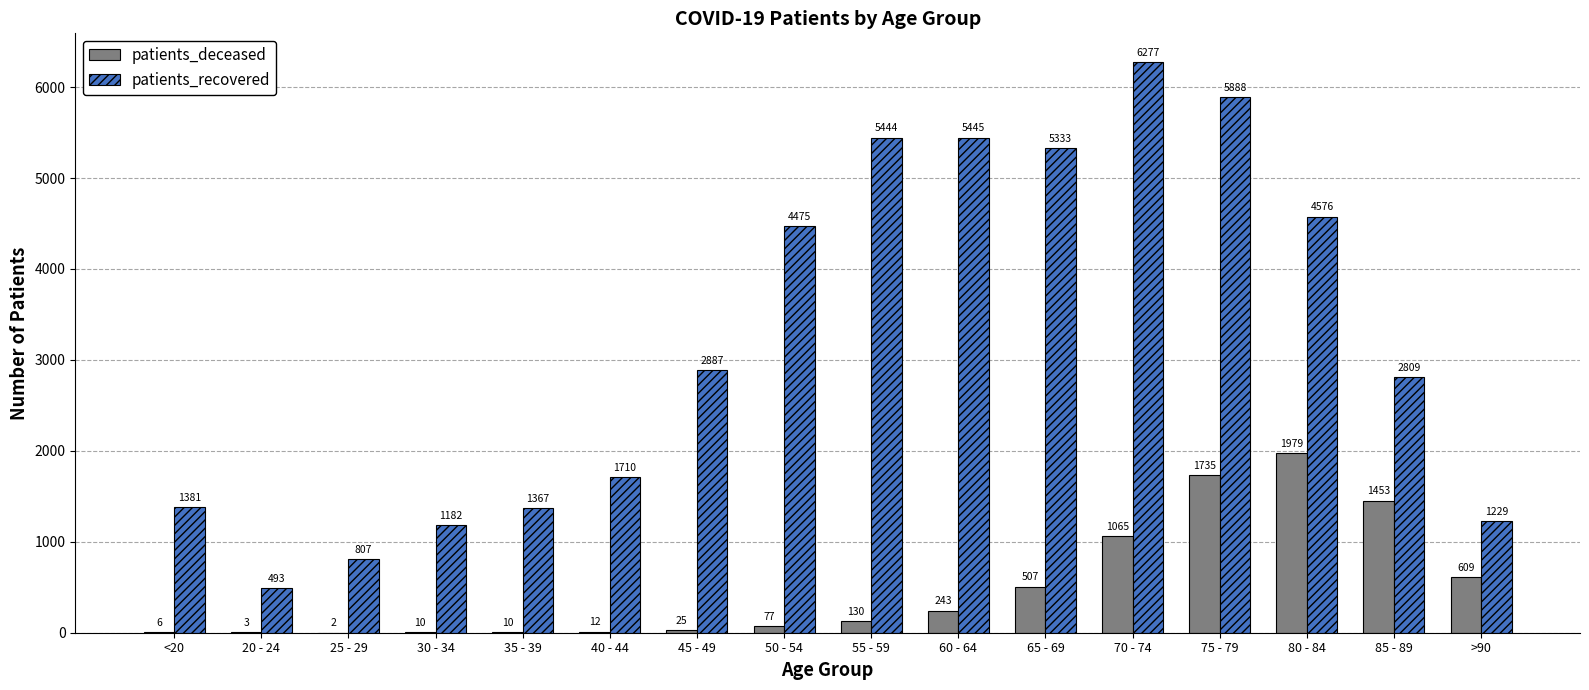

At which label is patients_deceased closest to 990?

70 - 74